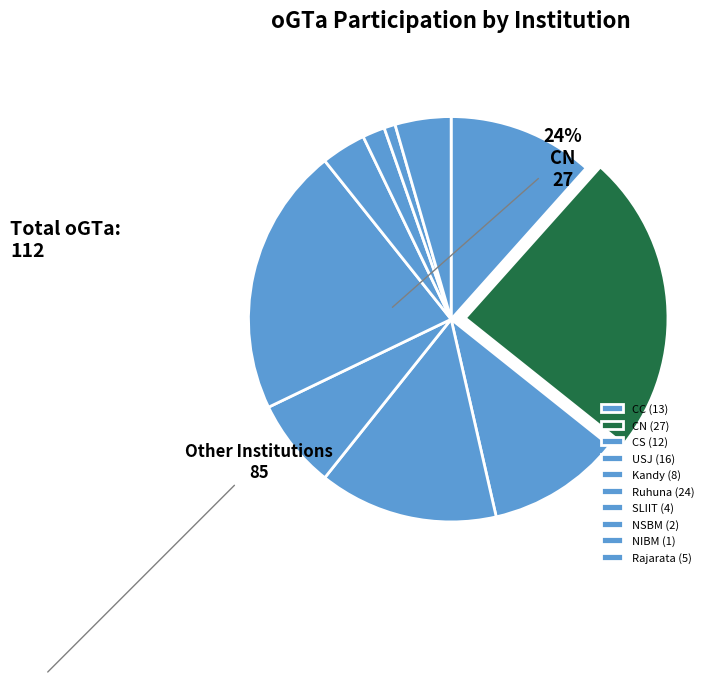

Which slice is the largest?

CN